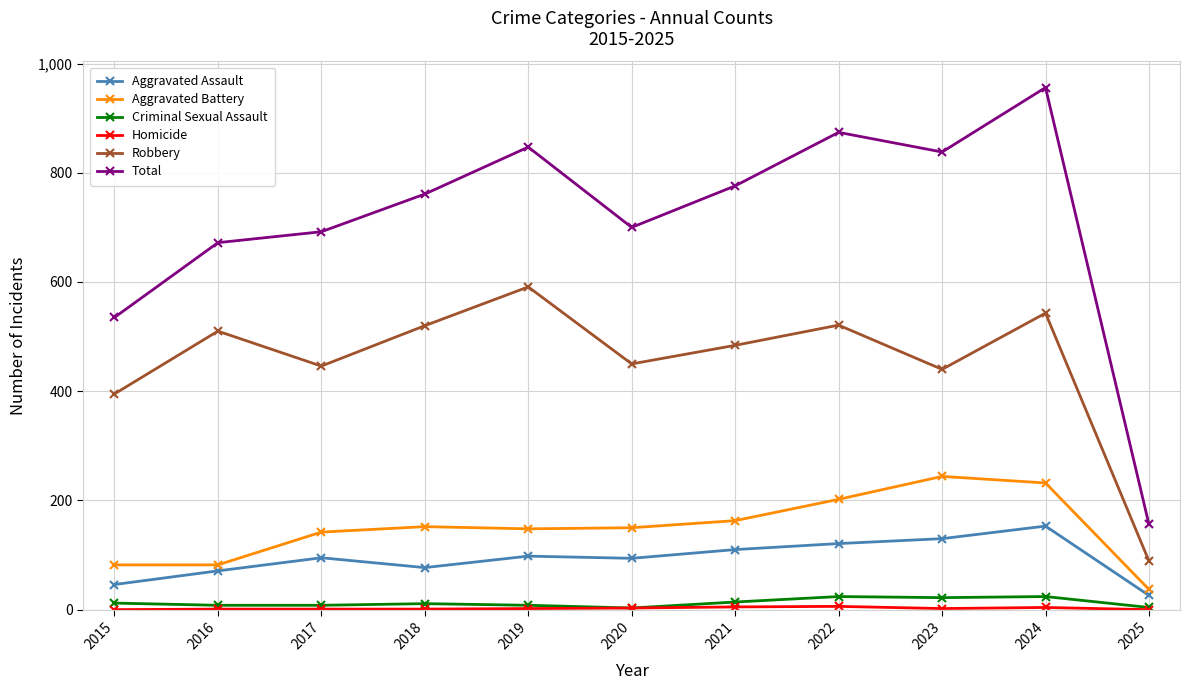

At which category does Total reach its first local valley?

2020